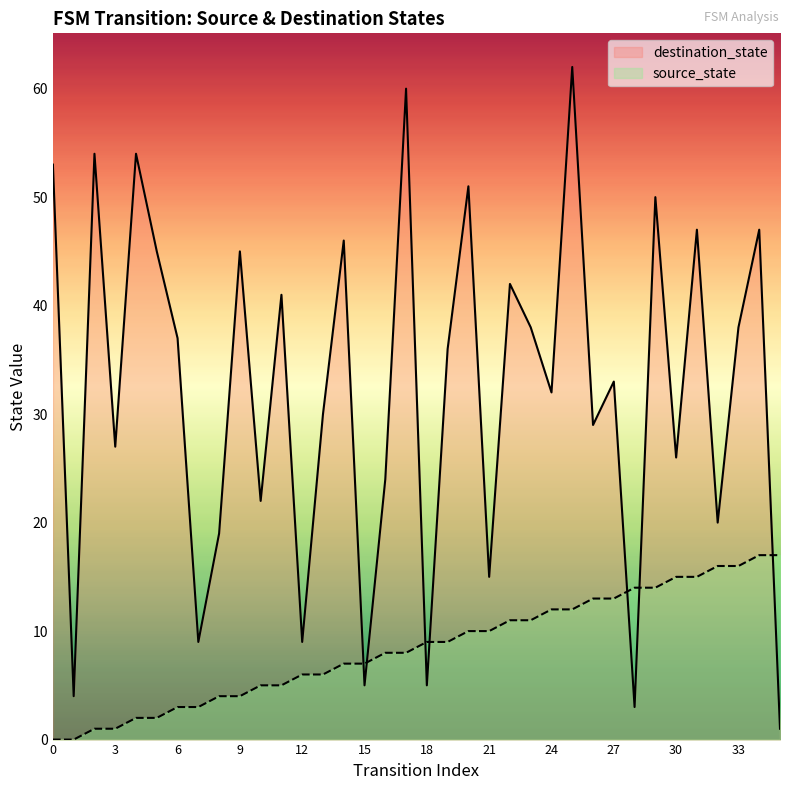

Which series contains the highest Y value?

destination_state